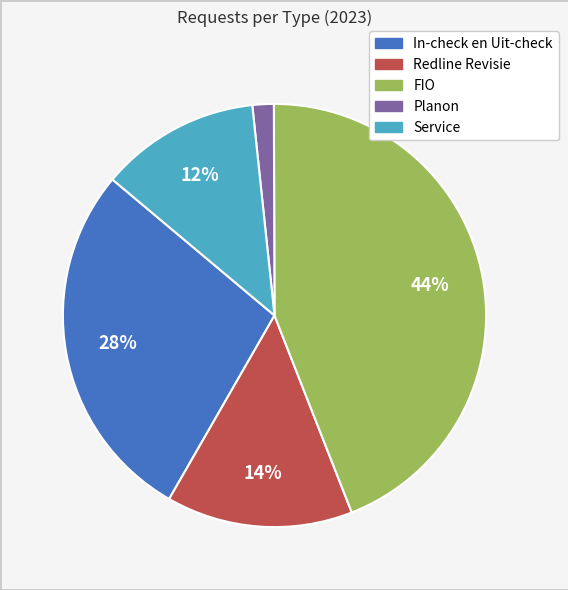

Is the sum of Redline Revisie and In-check en Uit-check greater than half?

No